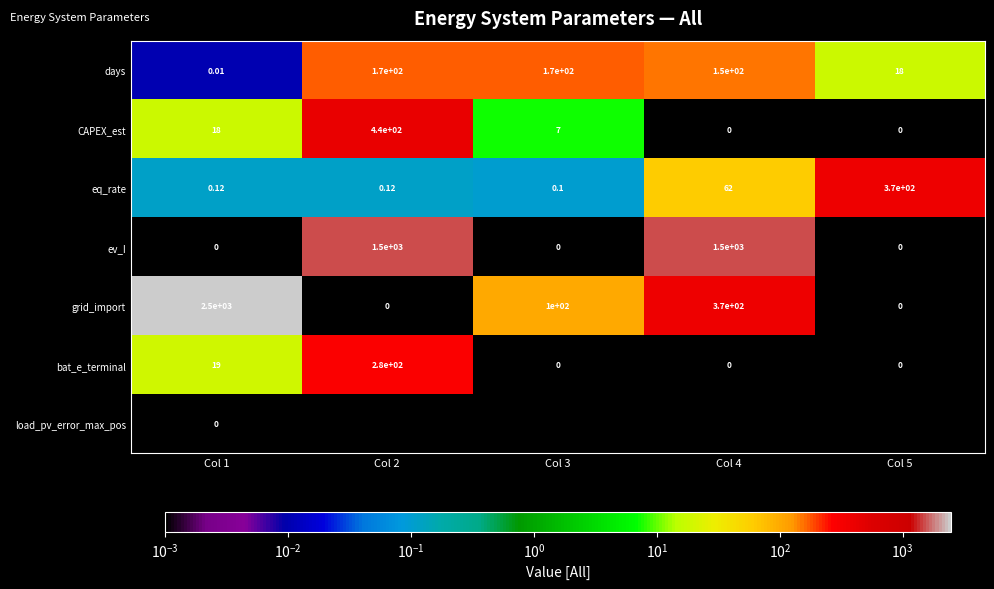

Is the value of grid_import at Col 4 greater than the value of bat_e_terminal at Col 2?

Yes